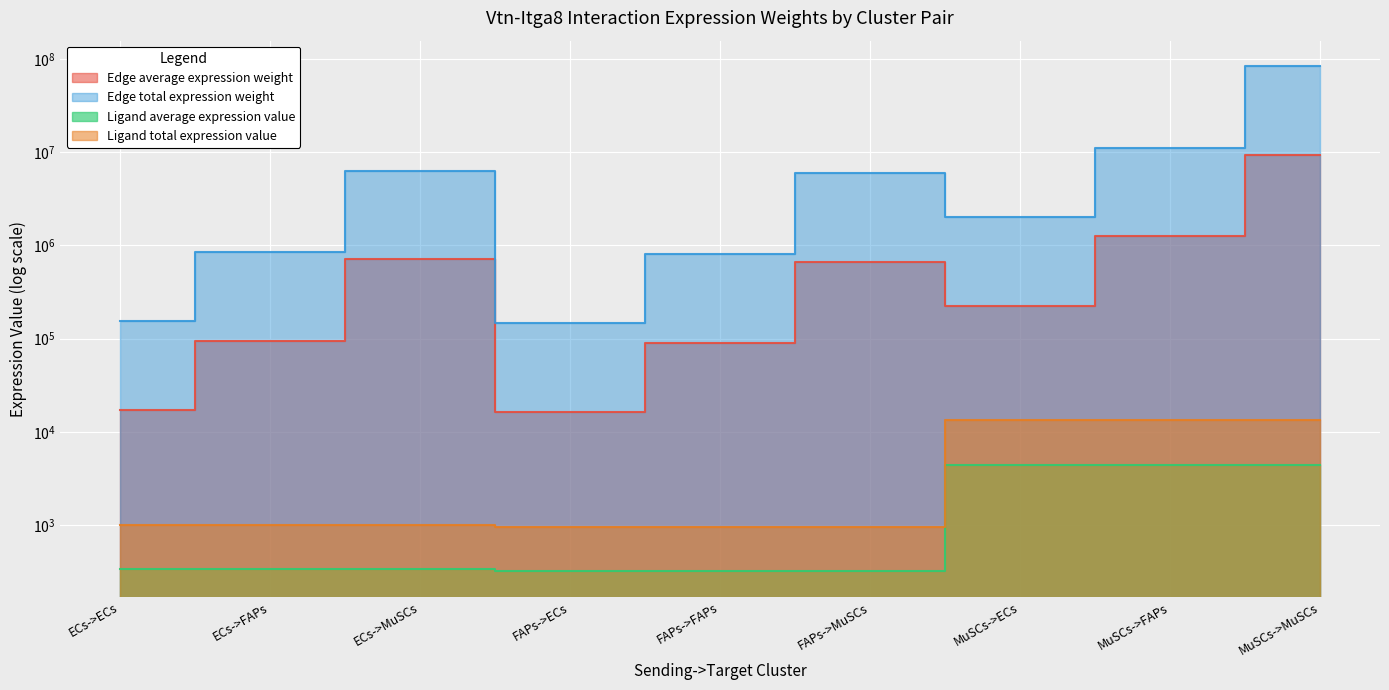

What is the difference between the maximum and minimum values in the Edge total expression weight series?

84126494.8